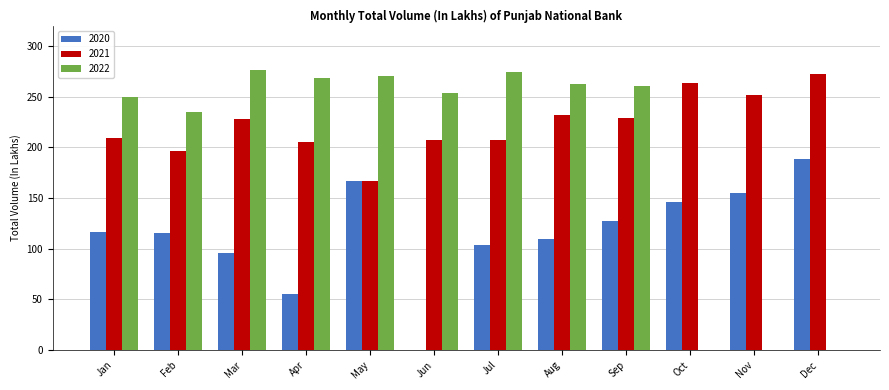

What is the sum of all 2020 values?

1379.5